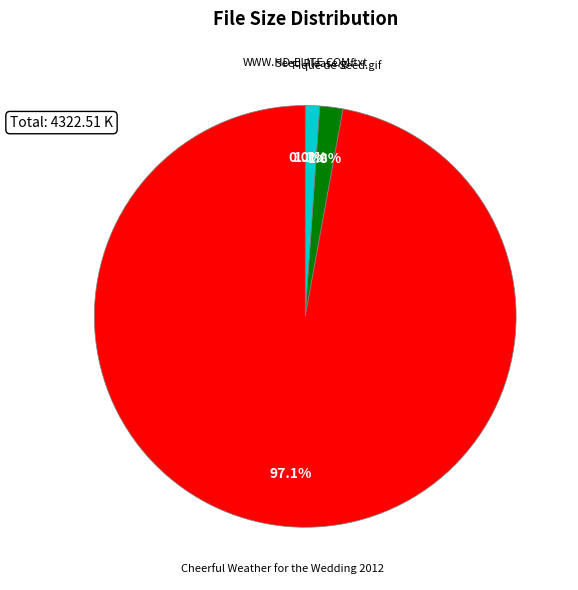

What percentage do Cheerful Weather for the Wedding 2012 and Seed Please.gif together represent?

98.2%